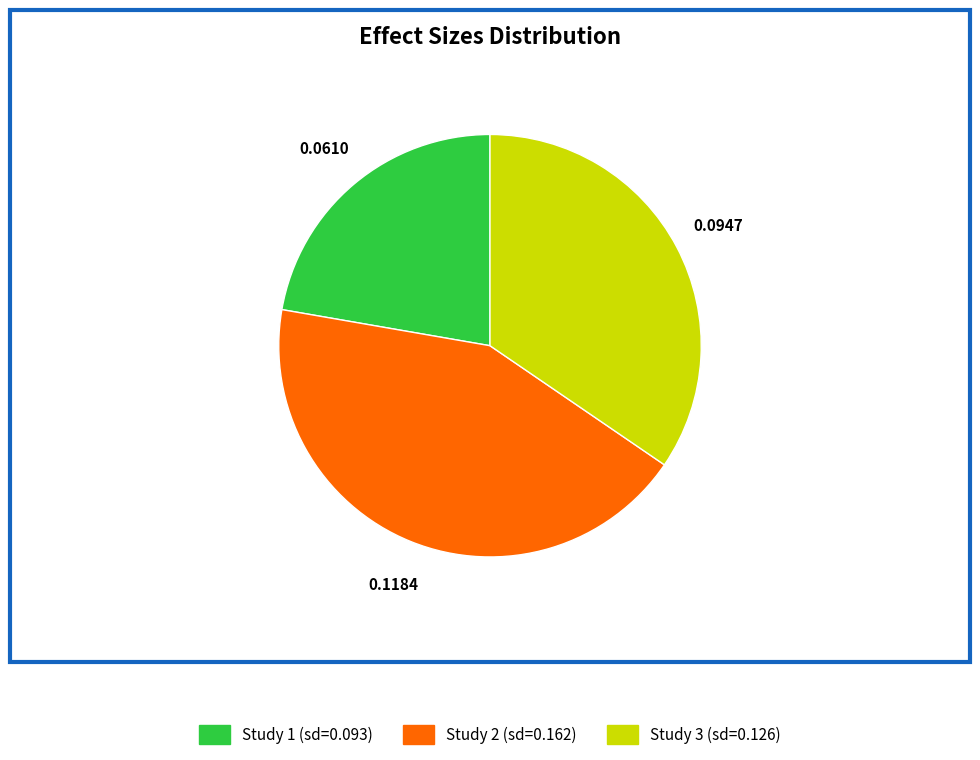

Between Study 2 (sd=0.162) and Study 1 (sd=0.093), which is larger?

Study 2 (sd=0.162)